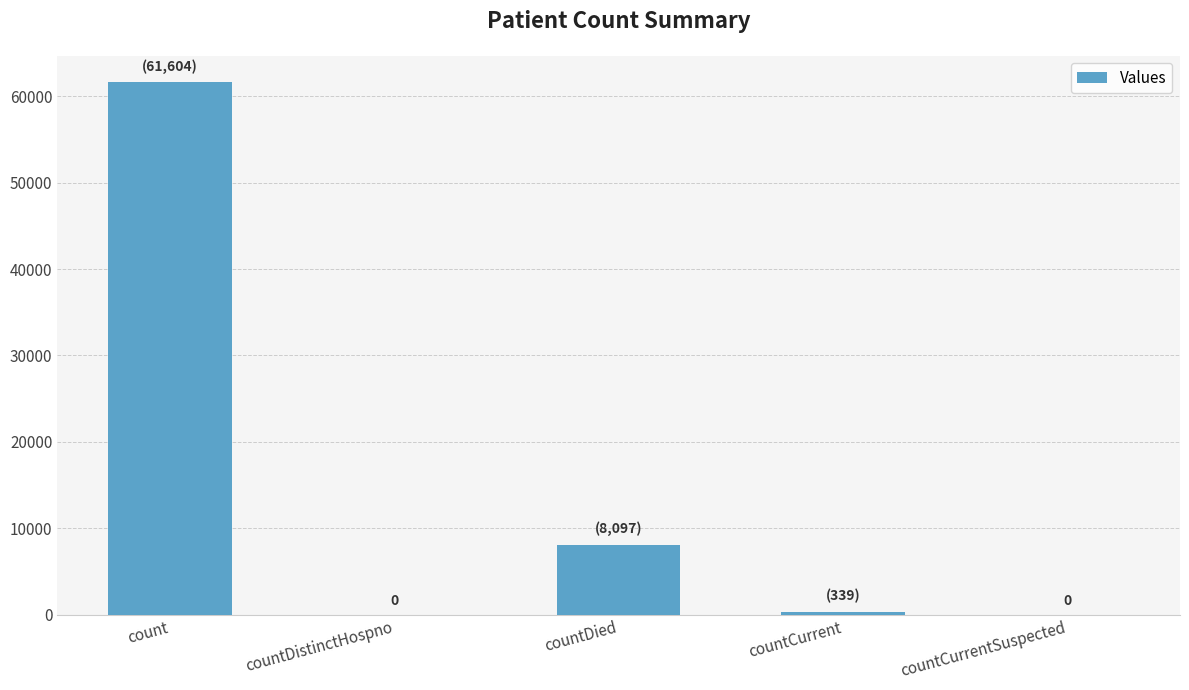

How many data points does each series have?

5